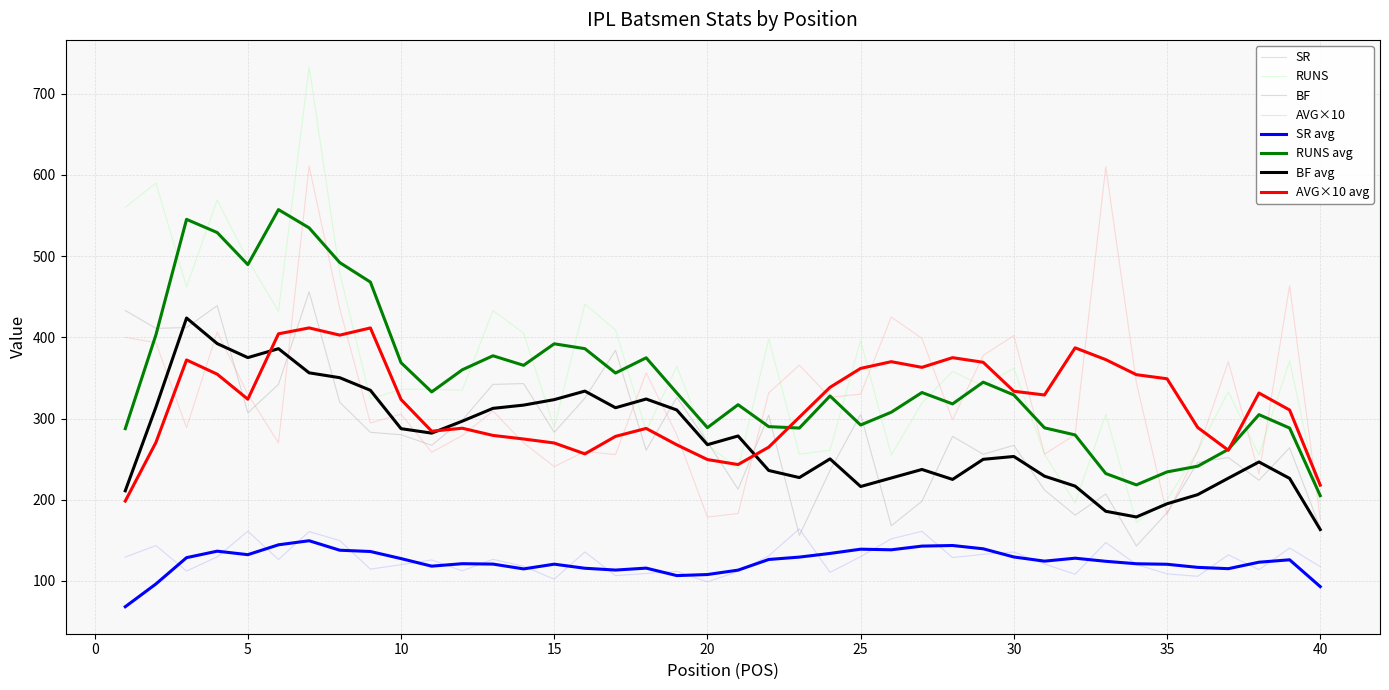

True or false: BF avg and SR cross at least once.

False